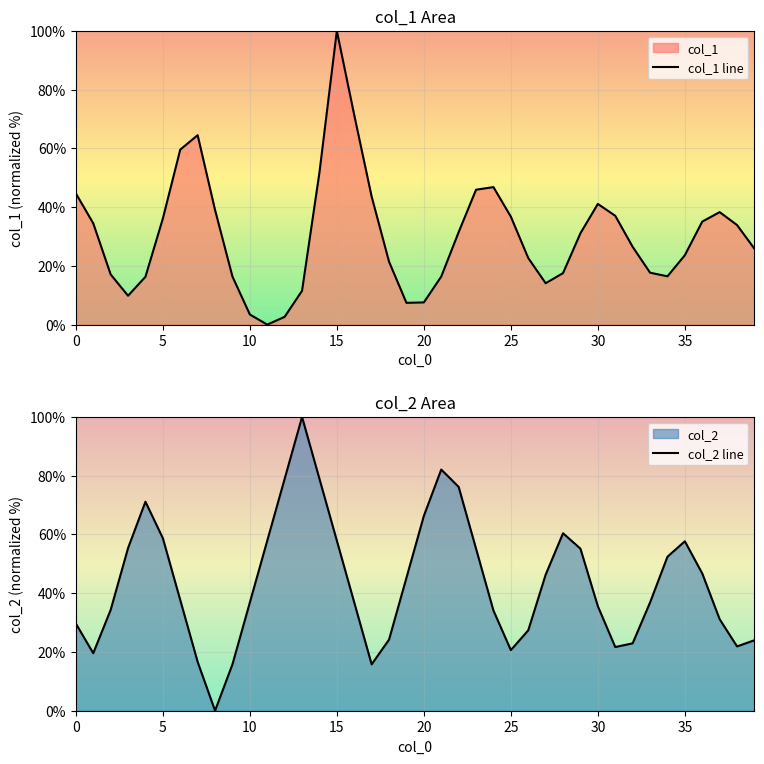

Which label corresponds to the largest value in the chart?

15